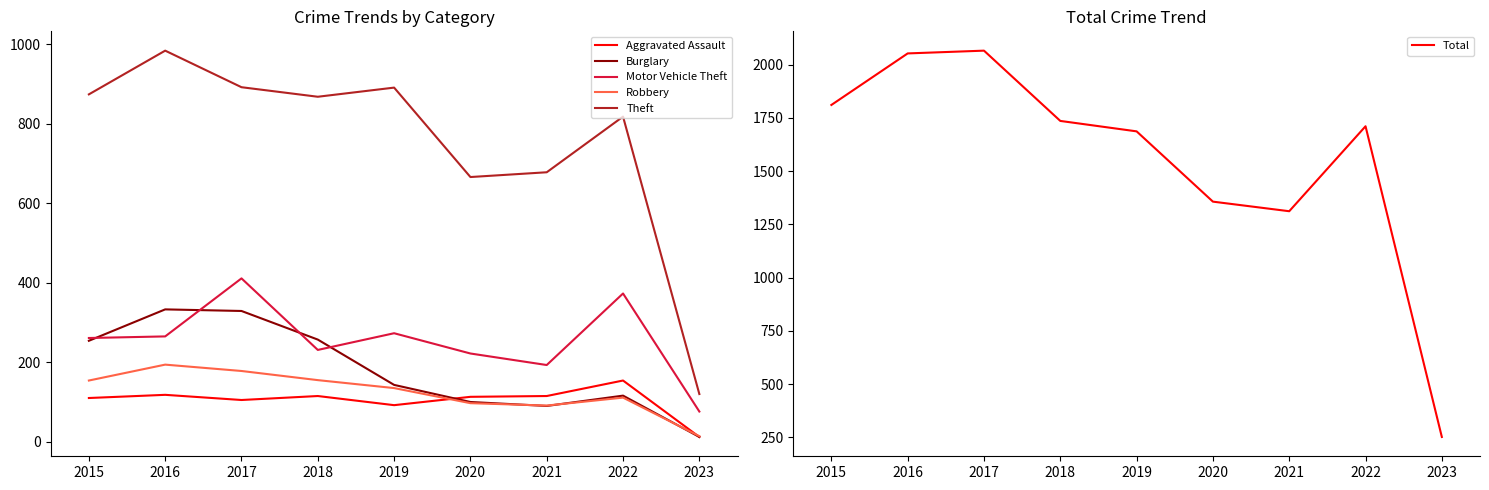

Where does the Burglary series first go above 143?

2015